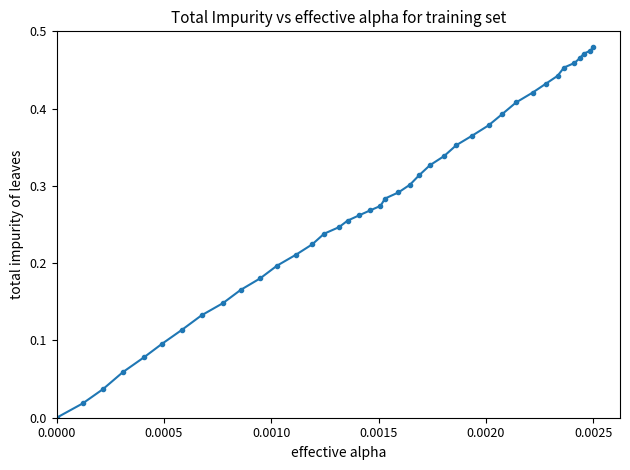

Count the number of values greater than 0.

39